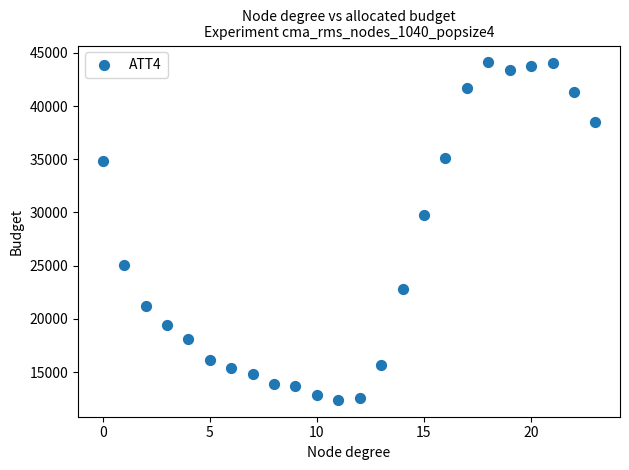

What Y value in the scatter plot is closest to 28250?

29800